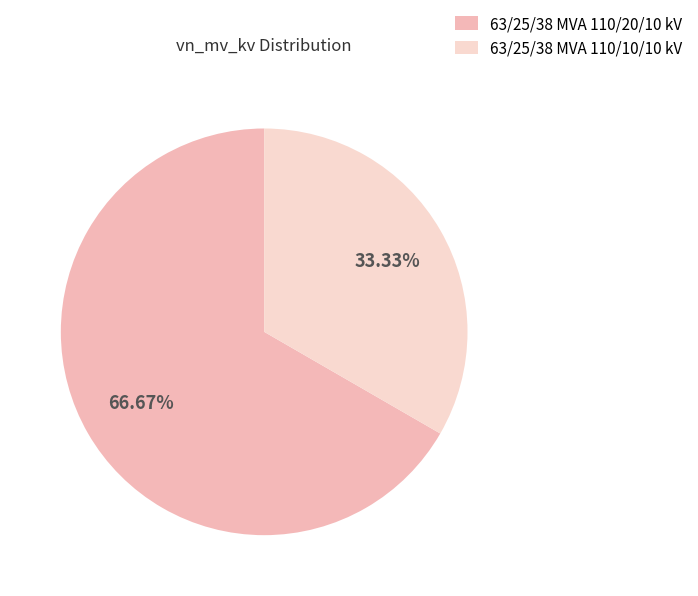

To the nearest percent, what percentage of the pie is 63/25/38 MVA 110/20/10 kV?

67%